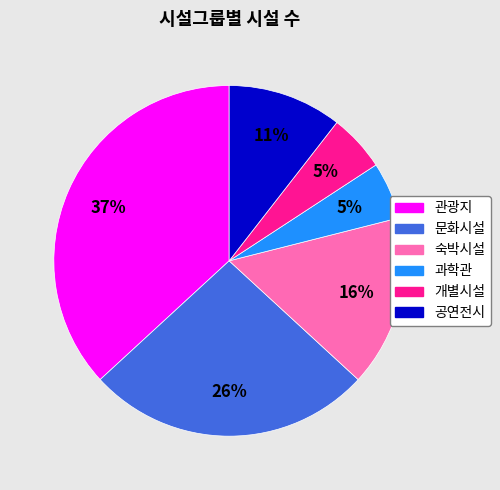

Is it true that 문화시설 is 14% of the pie?

False